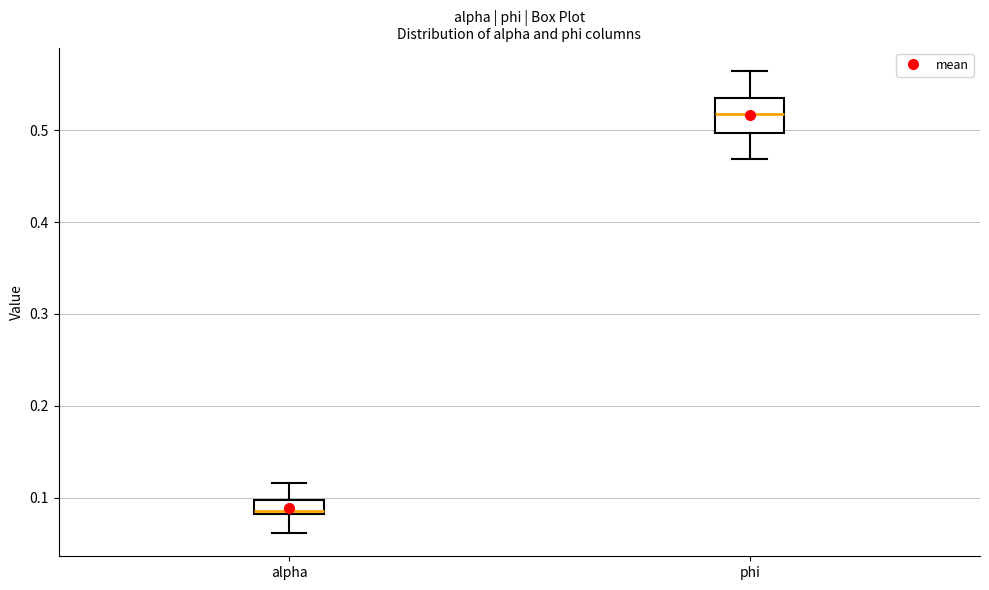

Comparing the boxes themselves (not the whiskers), which one is the tallest?

phi